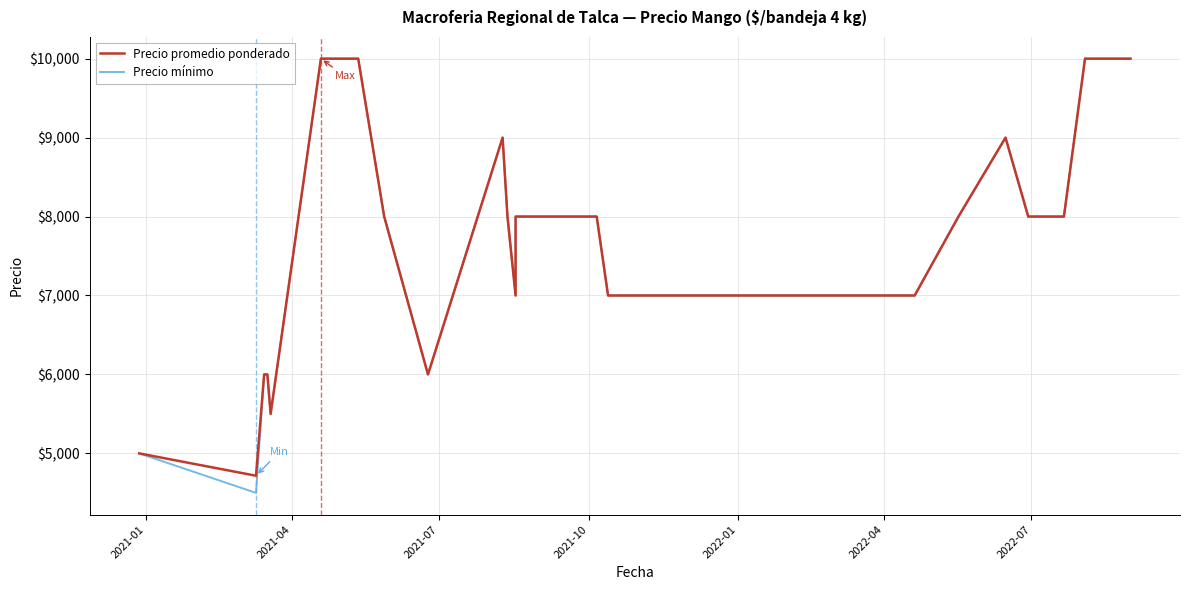

How many interior local valleys does the Precio promedio ponderado series have?

4